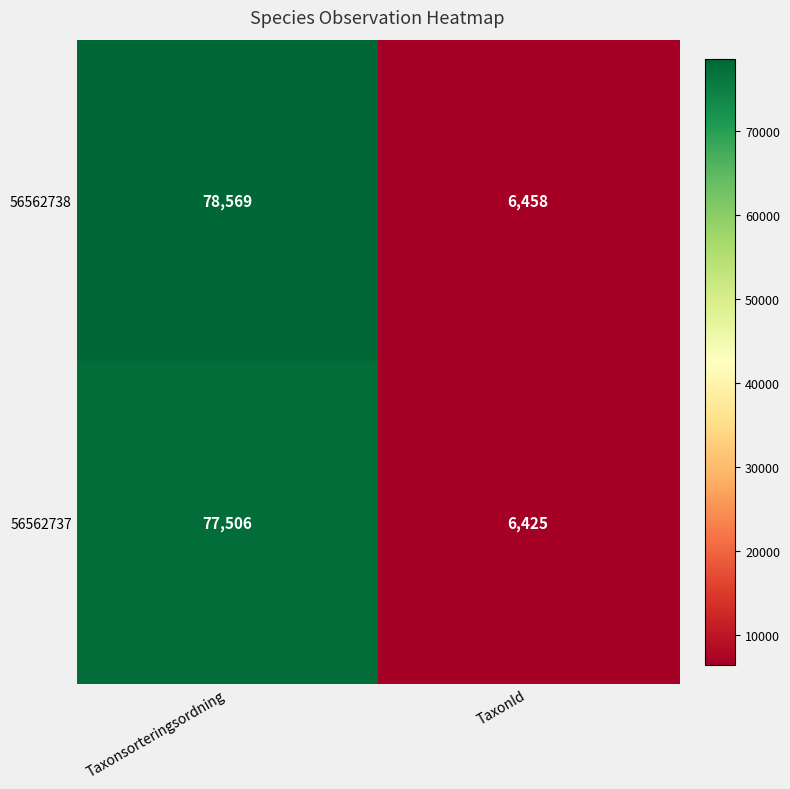

Reading right to left, transcribe all the data shown in this chart.

56562738: TaxonId=6458	Taxonsorteringsordning=78569
56562737: TaxonId=6425	Taxonsorteringsordning=77506